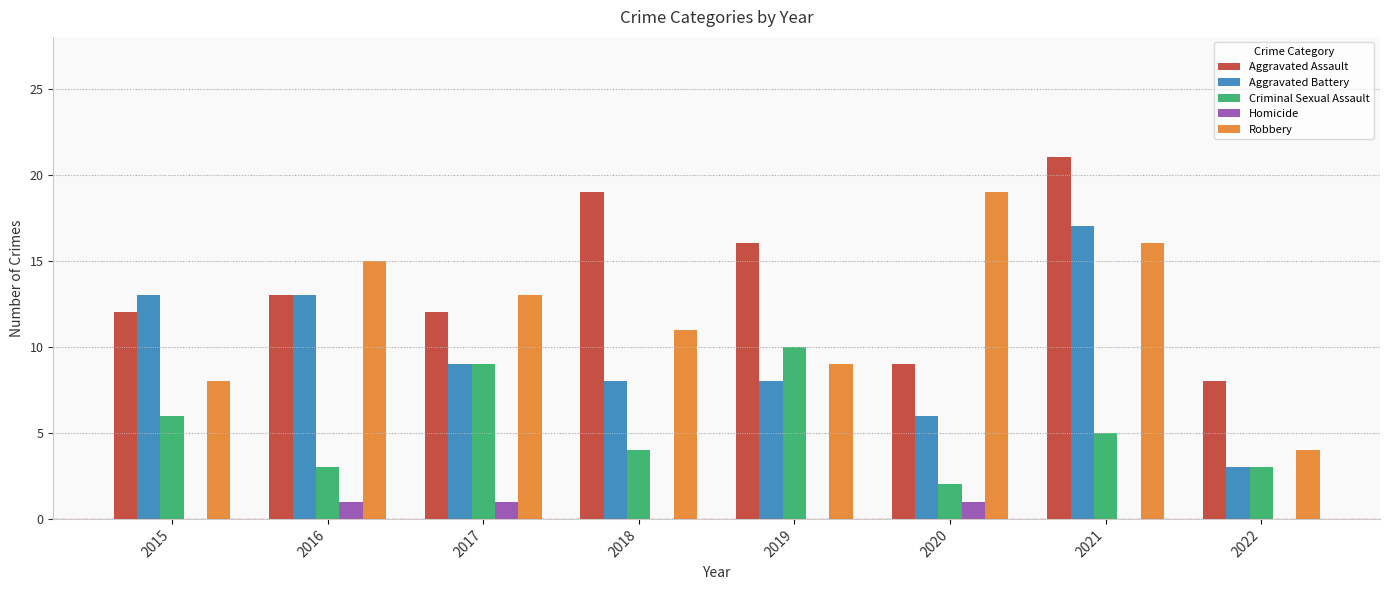

The Criminal Sexual Assault series shows 3 at 2022. True or false?

True